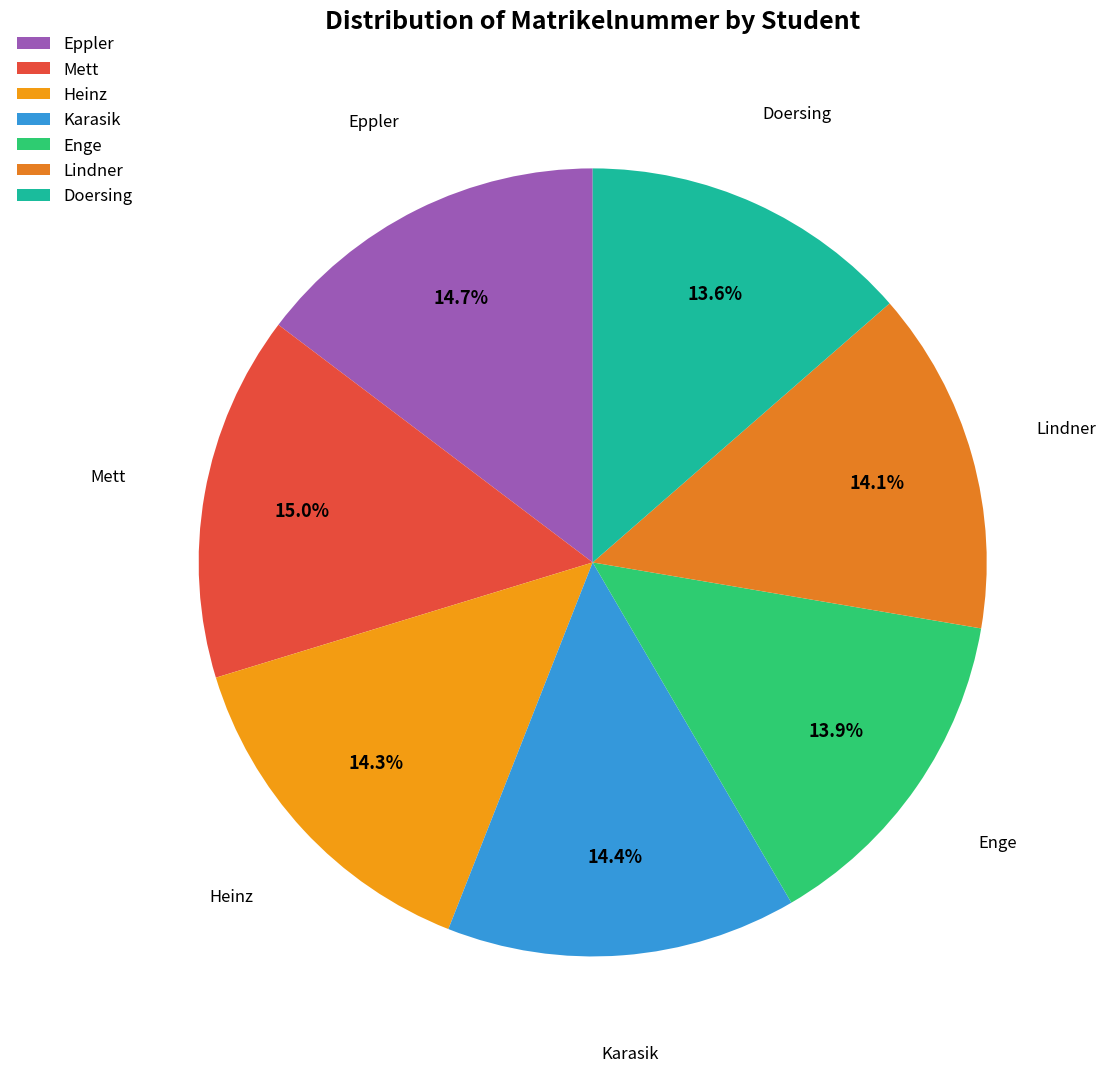

Between Eppler and Enge, which is larger?

Eppler